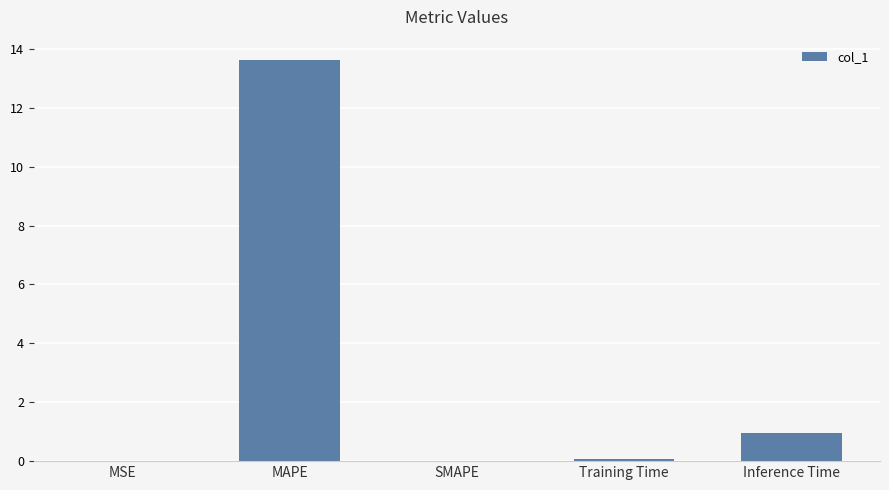

Is it true that the value at SMAPE is 5.9?

False